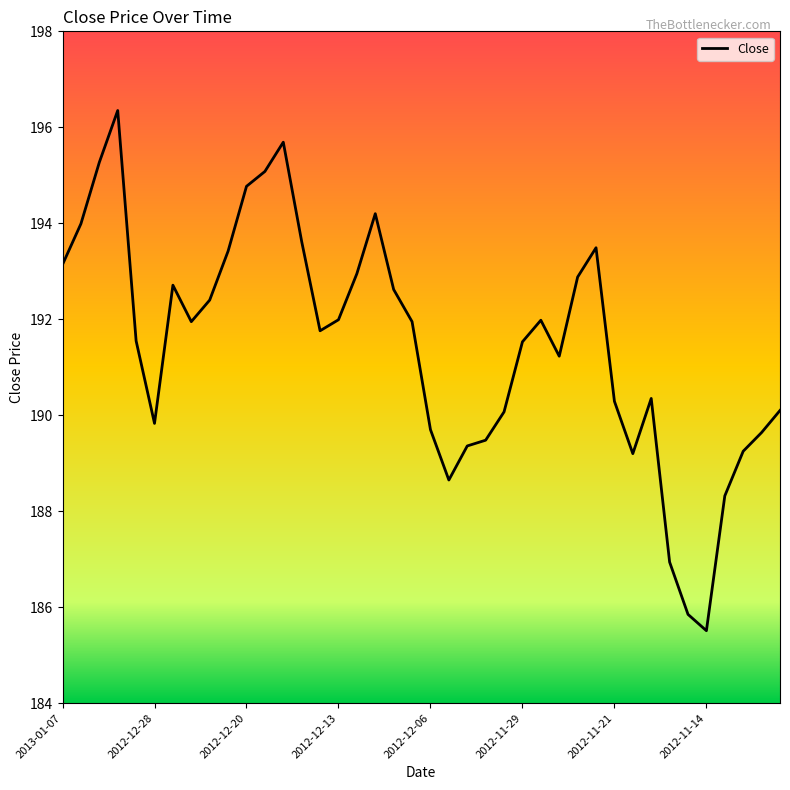

What is the smallest value displayed?

185.5